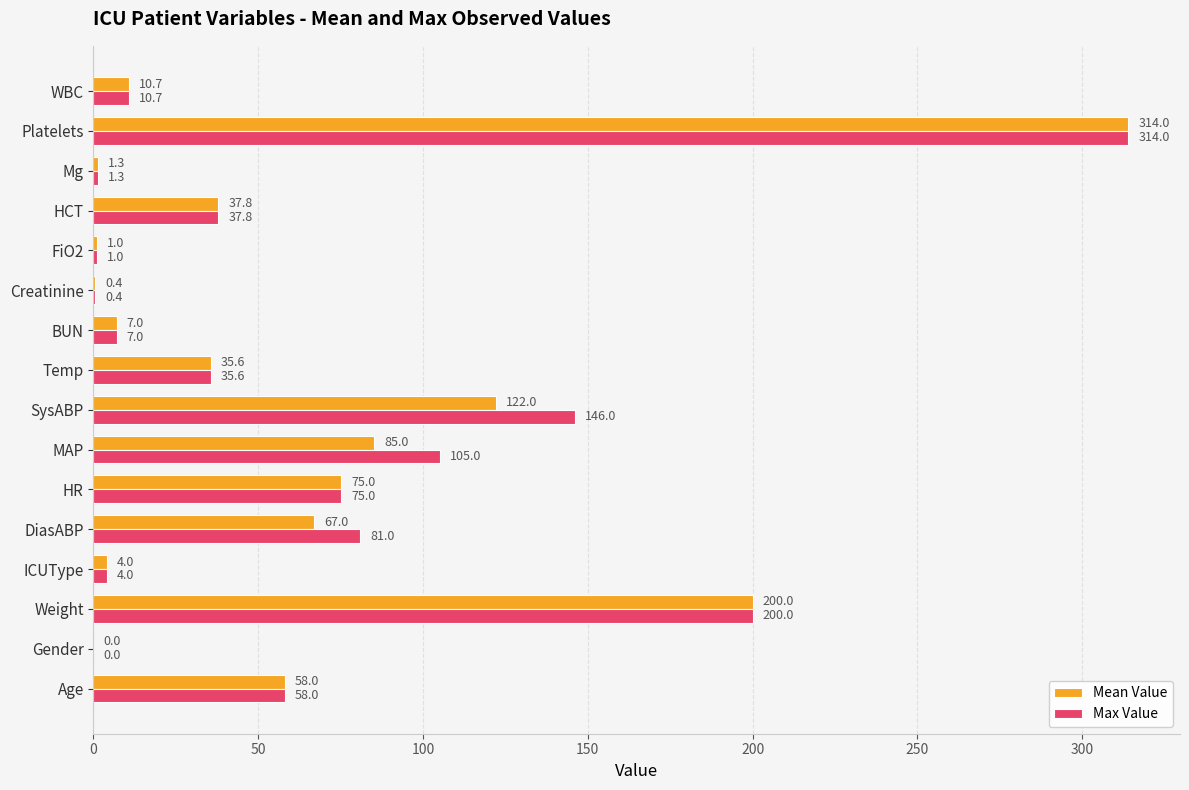

What is the sum of all Max Value values?

1076.8